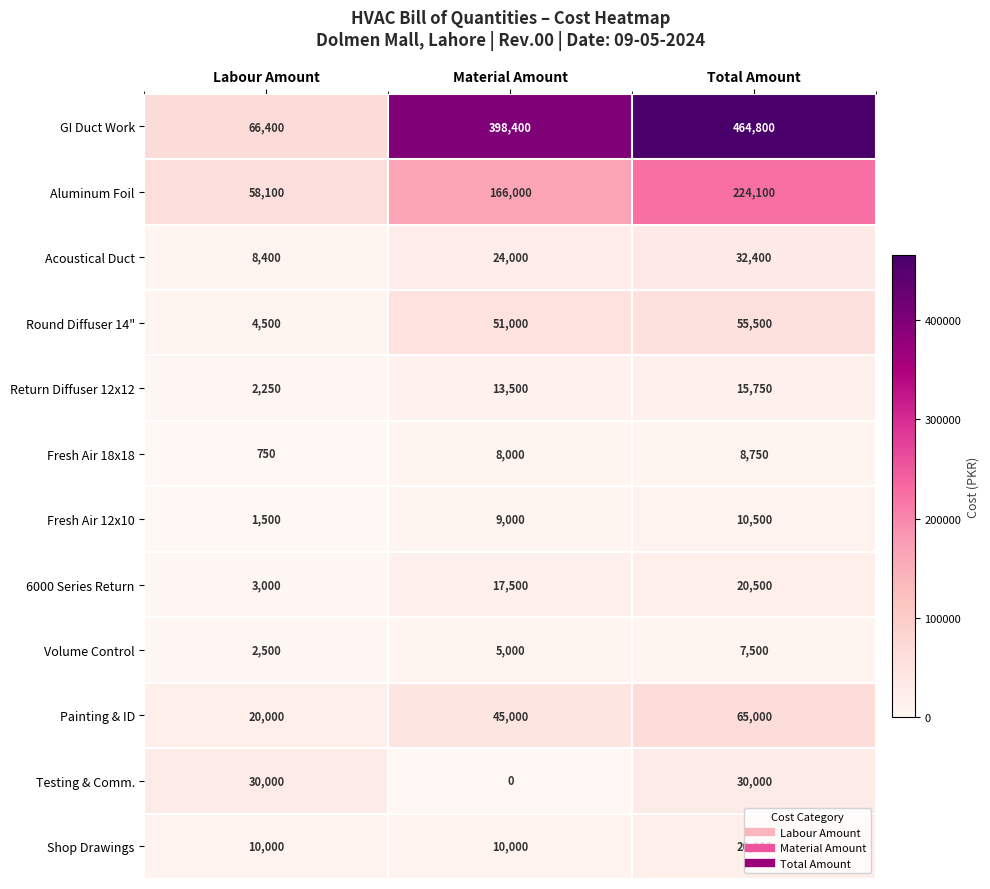

List the series in order of their peak value, highest first.

GI Duct Work, Aluminum Foil, Painting & ID, Round Diffuser 14", Acoustical Duct, Testing & Comm., 6000 Series Return, Shop Drawings, Return Diffuser 12x12, Fresh Air 12x10, Fresh Air 18x18, Volume Control